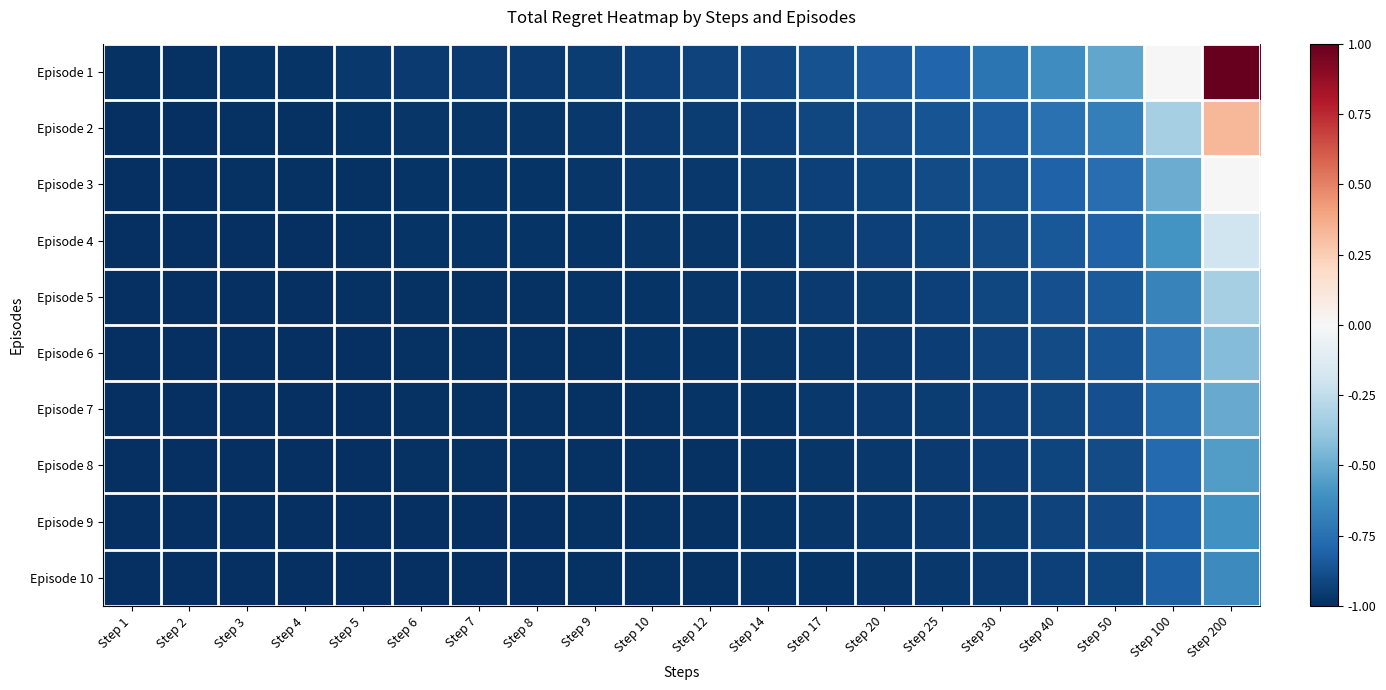

What is the difference between the highest and lowest values at Step 40?

0.3